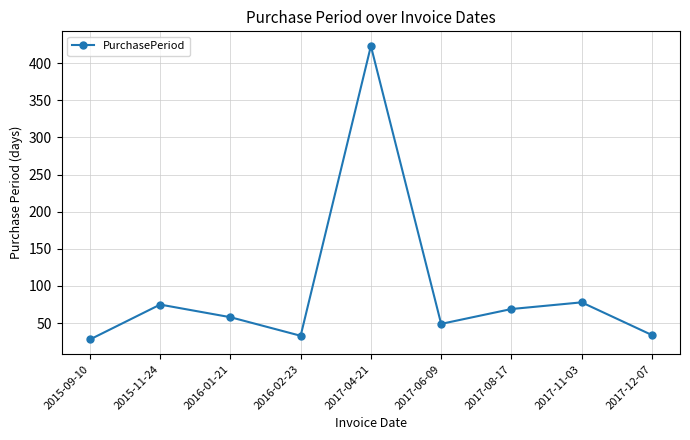

Which has a higher value, 2017-06-09 or 2017-08-17?

2017-08-17